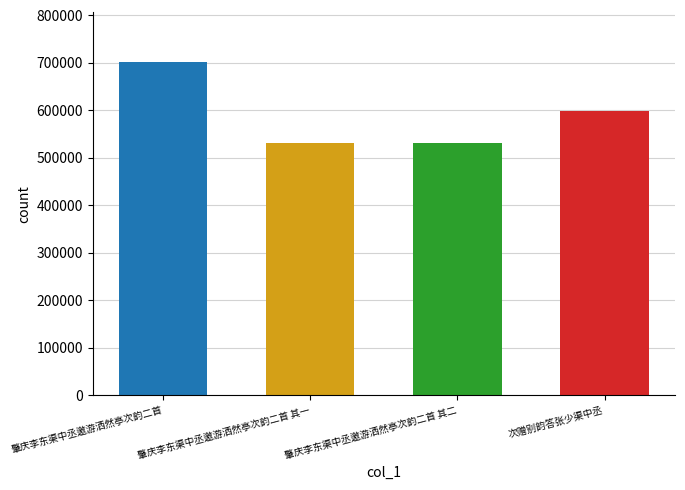

Are the bars grouped side by side (vs. stacked)?

No